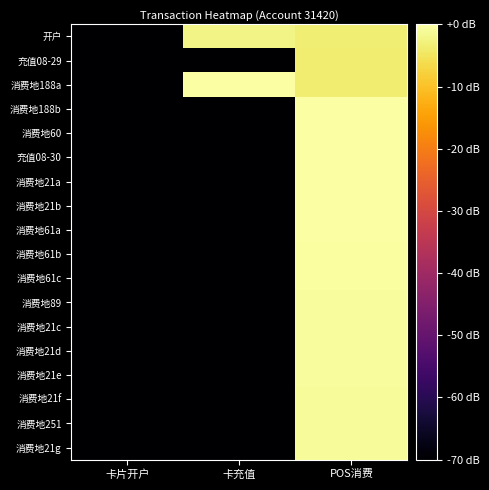

Reading left to right, extract all data points from this chart.

开户: 卡片开户=-70.0	卡充值=-2.4	POS消费=-3.3
充值08-29: 卡片开户=-70.0	卡充值=-70.0	POS消费=-3.8
消费地188a: 卡片开户=-70.0	卡充值=0.0	POS消费=-3.8
消费地188b: 卡片开户=-70.0	卡充值=-70.0	POS消费=-0.0
消费地60: 卡片开户=-70.0	卡充值=-70.0	POS消费=-0.0
充值08-30: 卡片开户=-70.0	卡充值=-70.0	POS消费=-0.1
消费地21a: 卡片开户=-70.0	卡充值=-70.0	POS消费=-0.1
消费地21b: 卡片开户=-70.0	卡充值=-70.0	POS消费=-0.2
消费地61a: 卡片开户=-70.0	卡充值=-70.0	POS消费=-0.2
消费地61b: 卡片开户=-70.0	卡充值=-70.0	POS消费=-0.4
消费地61c: 卡片开户=-70.0	卡充值=-70.0	POS消费=-0.5
消费地89: 卡片开户=-70.0	卡充值=-70.0	POS消费=-0.7
消费地21c: 卡片开户=-70.0	卡充值=-70.0	POS消费=-0.7
消费地21d: 卡片开户=-70.0	卡充值=-70.0	POS消费=-0.7
消费地21e: 卡片开户=-70.0	卡充值=-70.0	POS消费=-0.7
消费地21f: 卡片开户=-70.0	卡充值=-70.0	POS消费=-1.0
消费地251: 卡片开户=-70.0	卡充值=-70.0	POS消费=-1.0
消费地21g: 卡片开户=-70.0	卡充值=-70.0	POS消费=-1.0